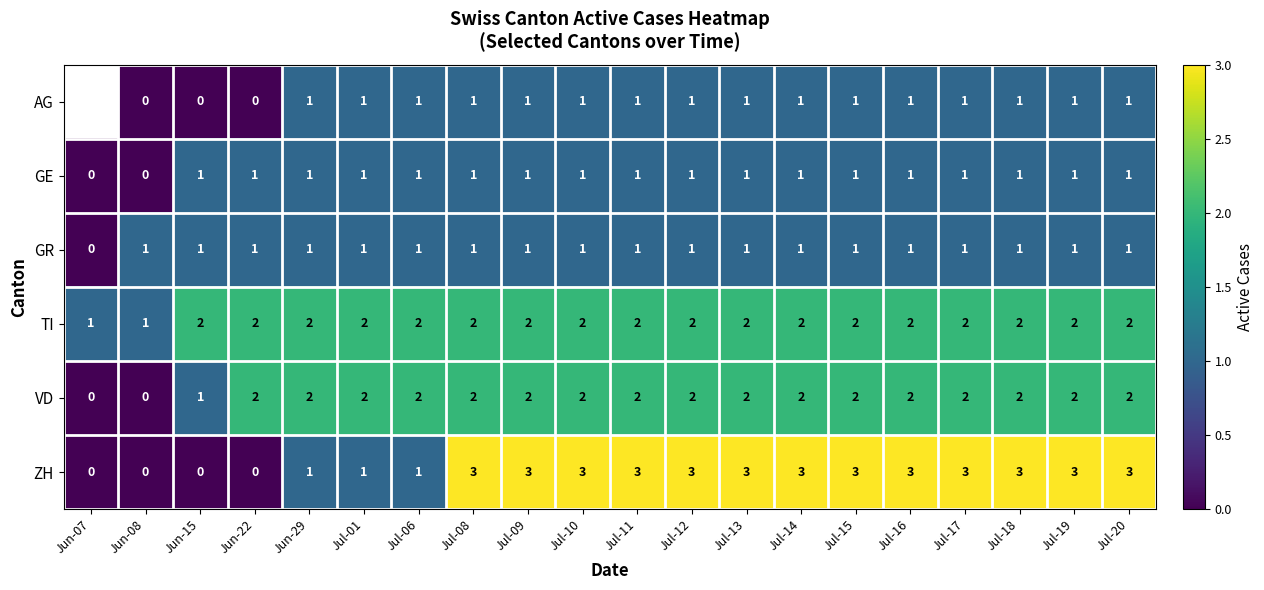

Count the number of categories in the chart.

20